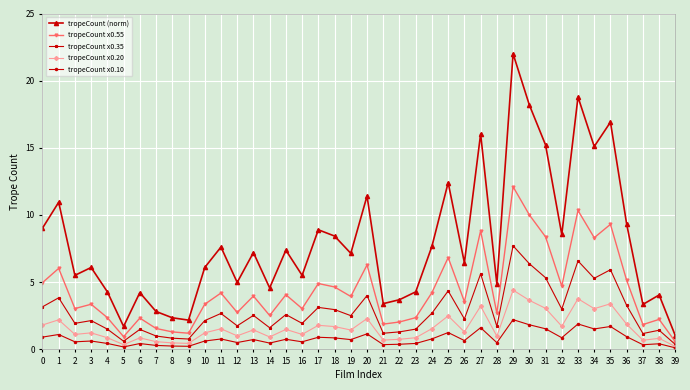

Which series has the largest total across all categories?

tropeCount (norm)